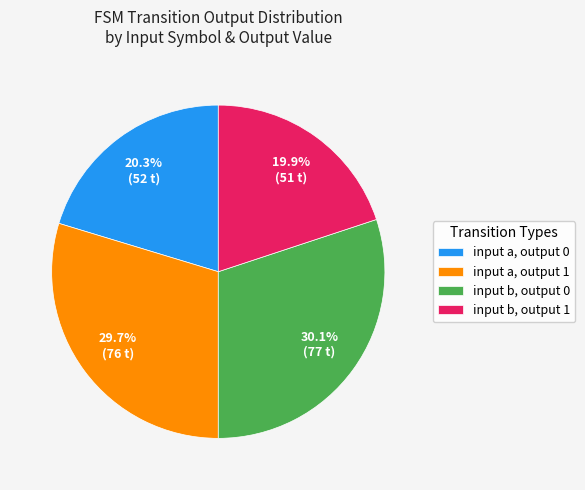

How many segments does this pie chart have?

4